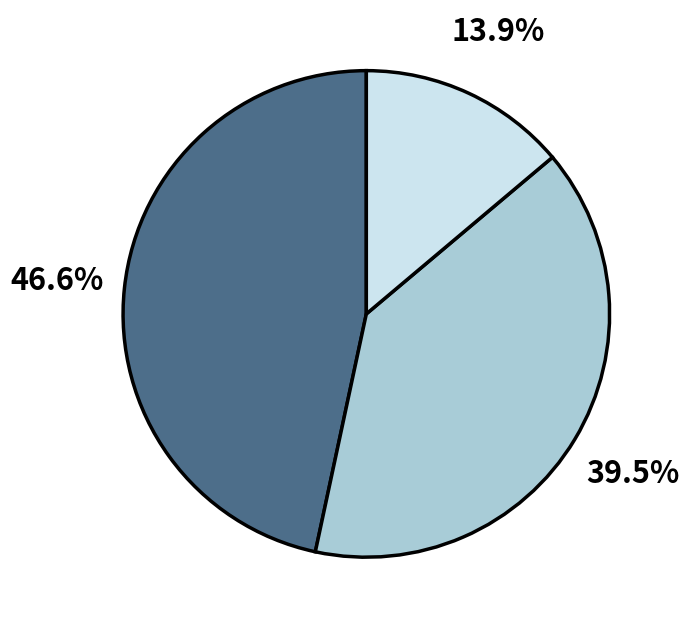

Is there any slice that represents more than half of the pie?

No